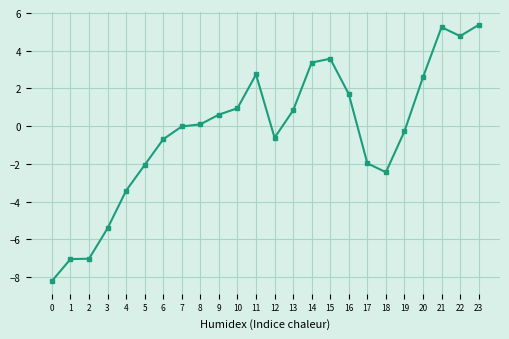

What is the difference between the maximum and minimum values?

13.6